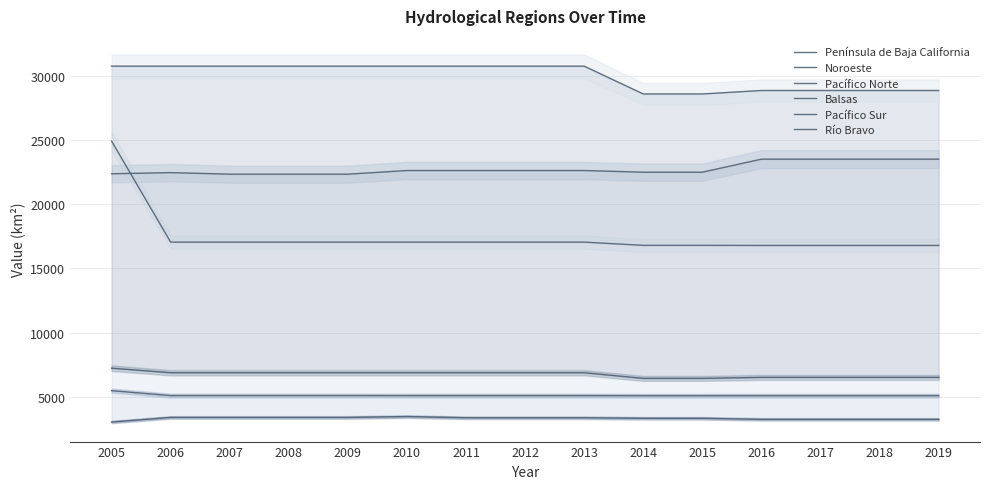

Rank the series by their maximum value, from lowest to highest.

Península de Baja California, Noroeste, Río Bravo, Pacífico Norte, Balsas, Pacífico Sur